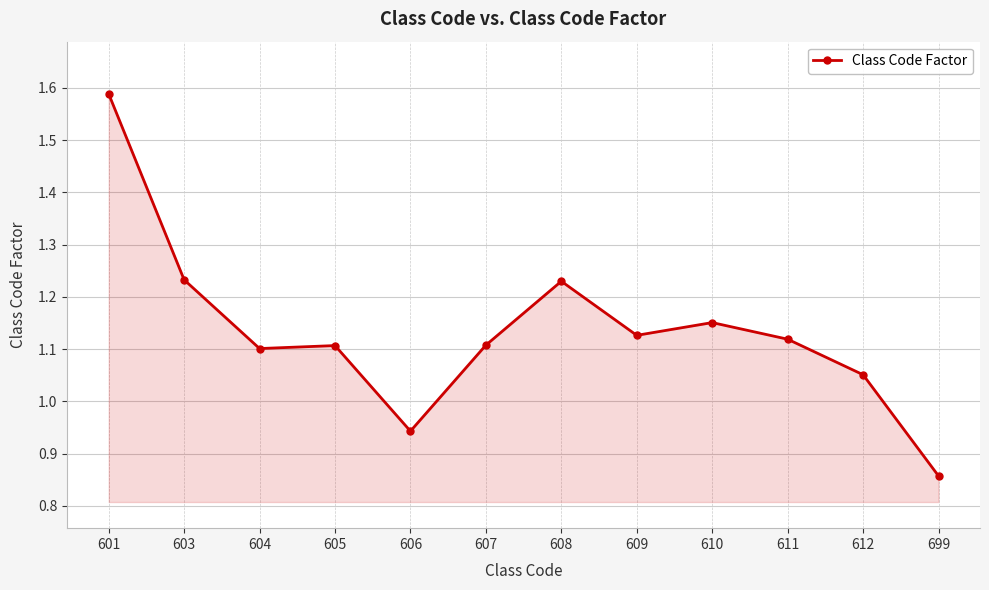

Is it true that the value at 612 is 1.7?

False